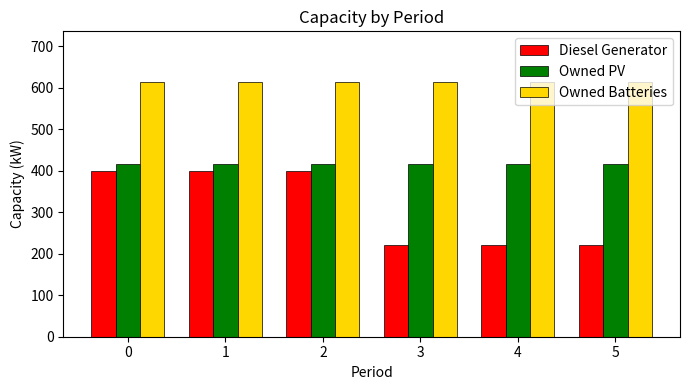

Reading right to left, transcribe all the data shown in this chart.

Diesel Generator: 5=220	4=220	3=220	2=400	1=400	0=400
Owned PV: 5=415	4=415	3=415	2=415	1=415	0=415
Owned Batteries: 5=613	4=613	3=613	2=613	1=613	0=613